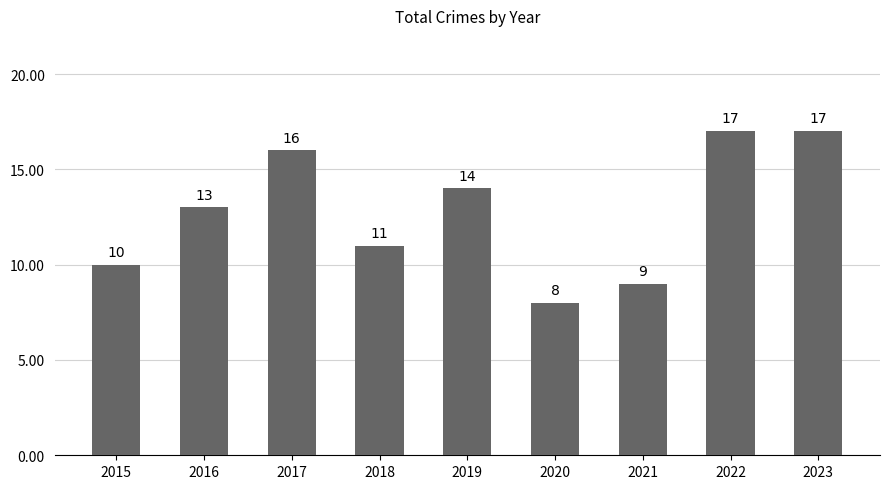

The value at 2015 is 5. True or false?

False